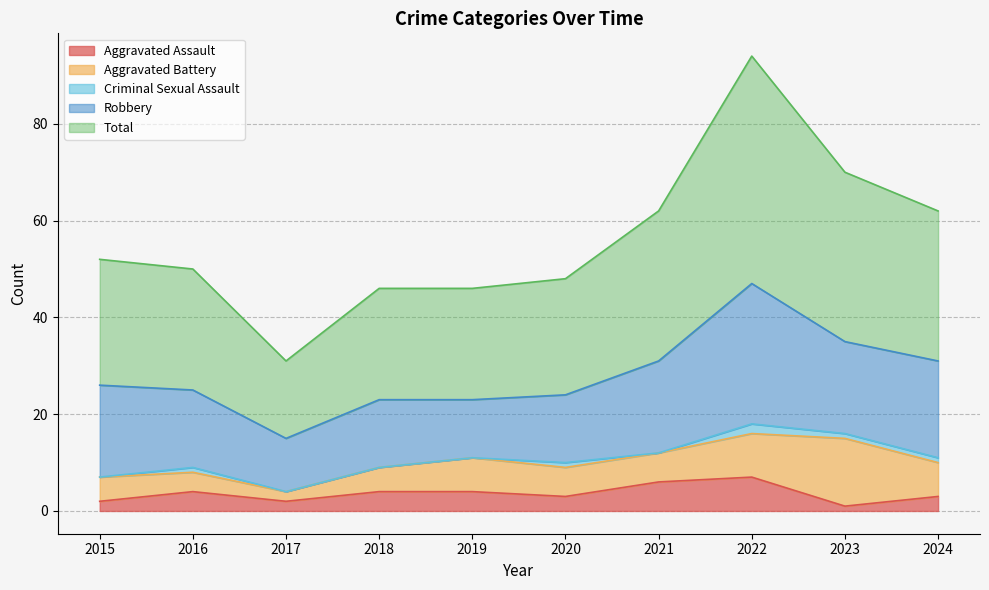

In Aggravated Assault, how many points are lower than both neighbors (excluding endpoints)?

3